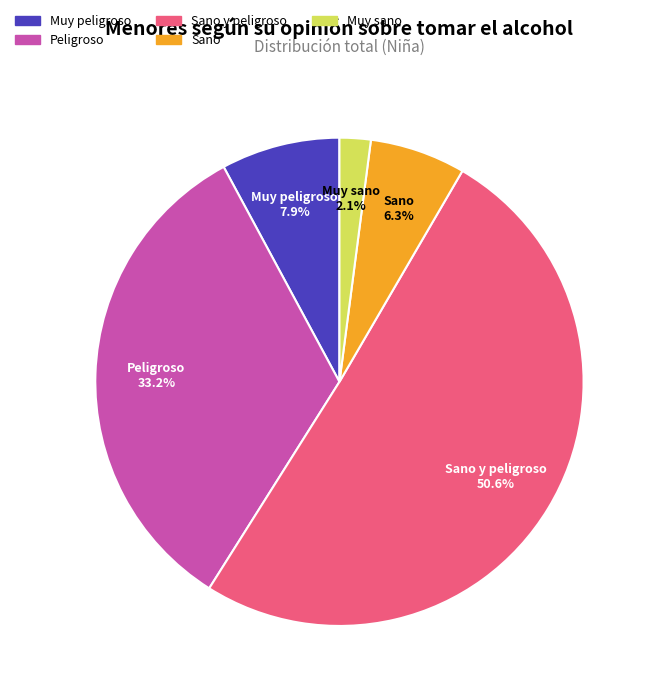

Rank the categories by value from highest to lowest.

Sano y peligroso, Peligroso, Muy peligroso, Sano, Muy sano